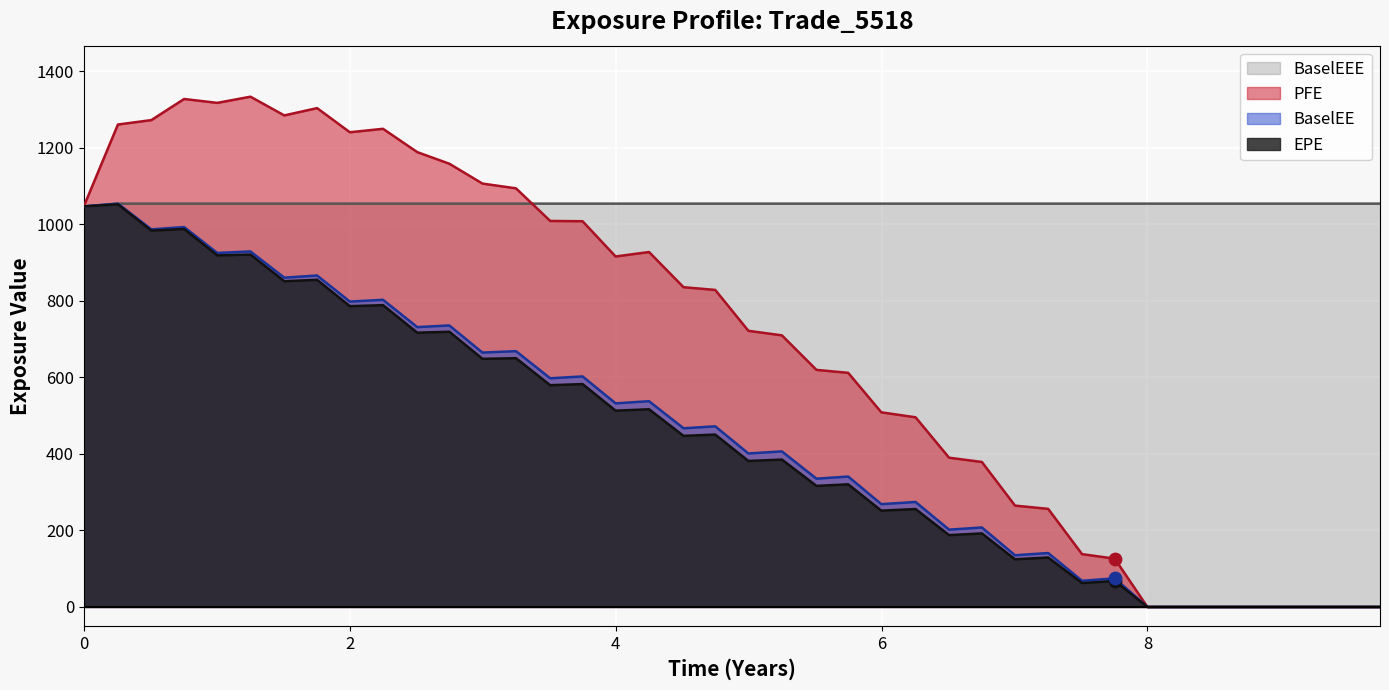

Which series has the largest total across all categories?

BaselEEE